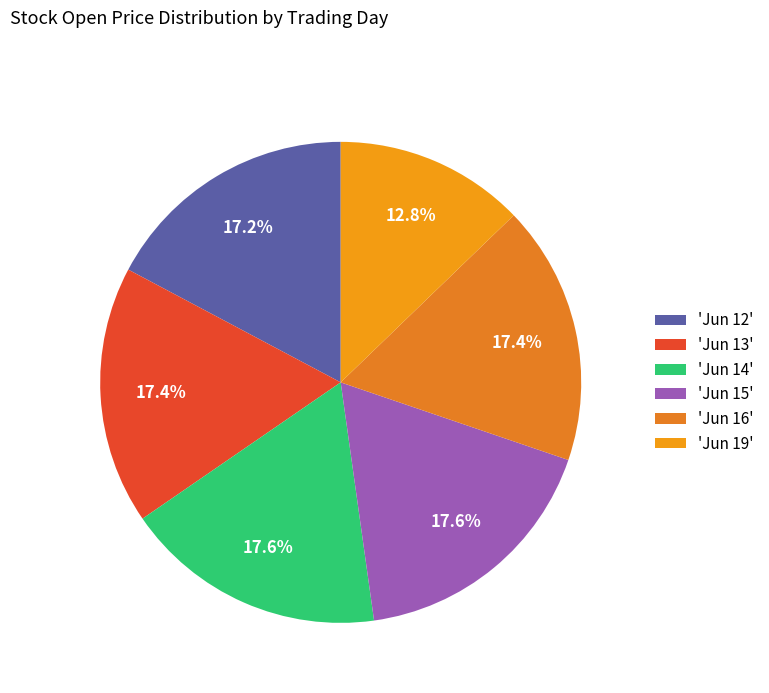

Count the number of slices in the pie.

6